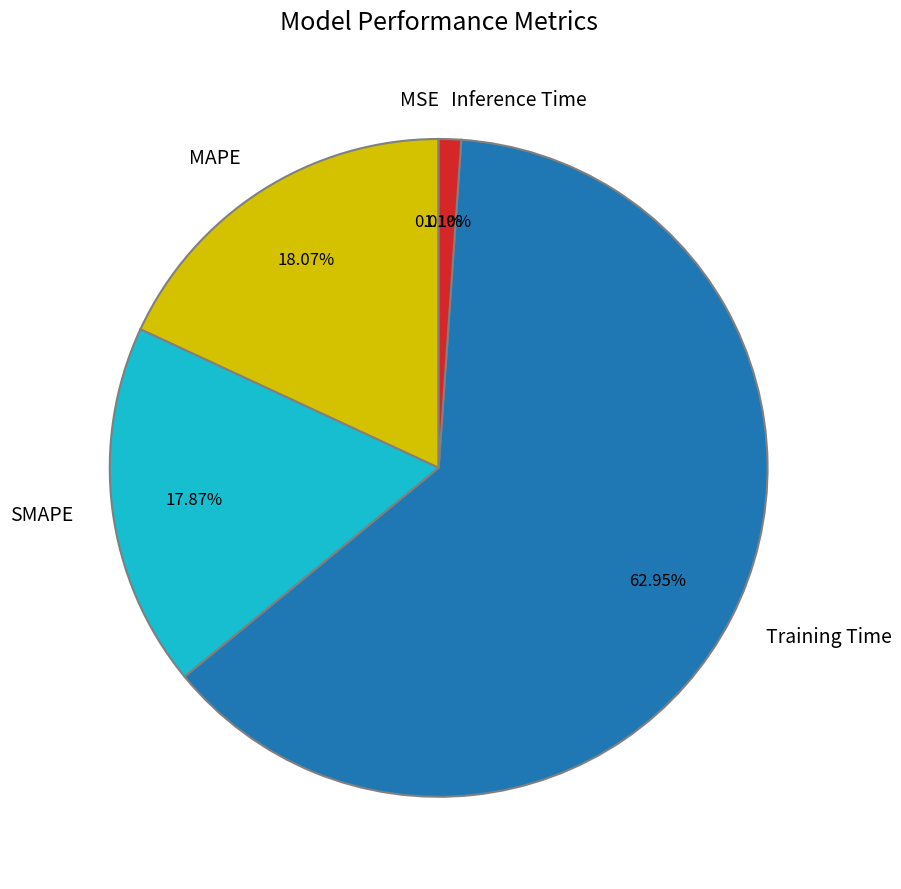

Is it true that Training Time is 63% of the pie?

True